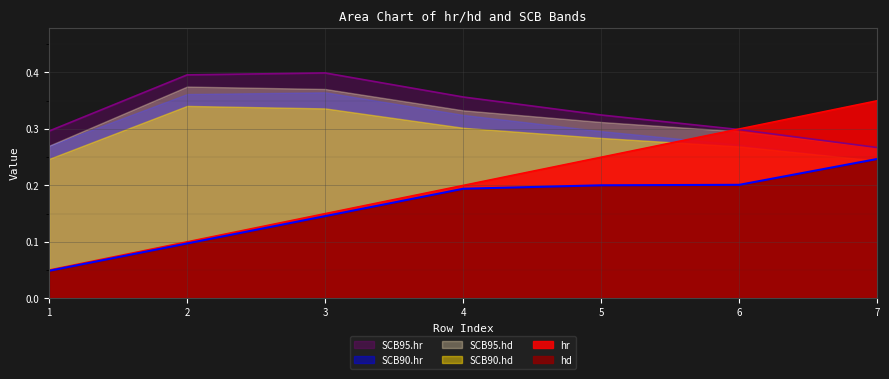

What is the difference between the second highest and minimum values in the SCB90.hr series?

0.1